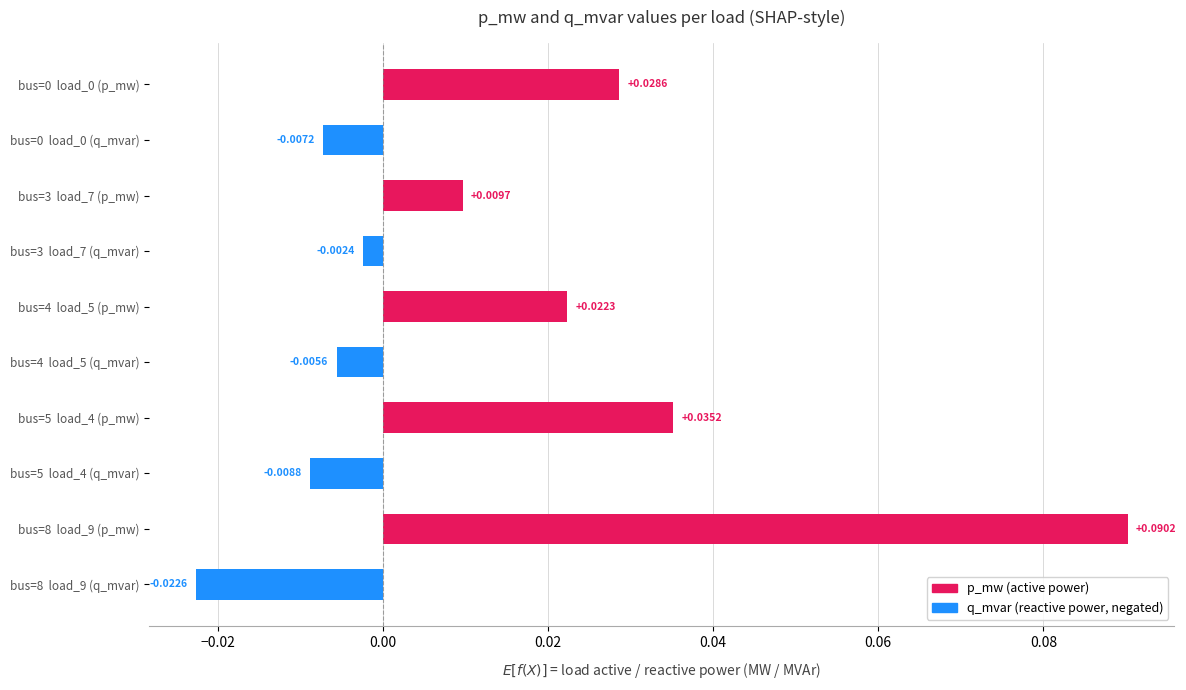

At which category is the sum across all series the highest?

bus=8  load_9 (p_mw)